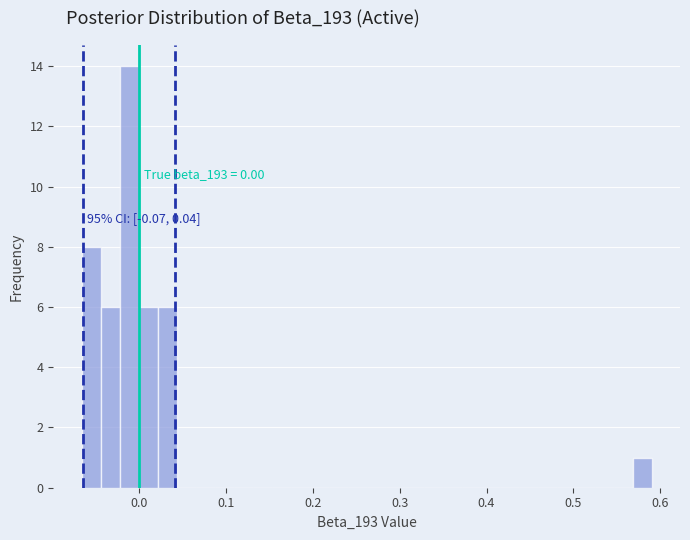

Read against the x-axis, roughly where is the centre of the tallest bar?

-0.01